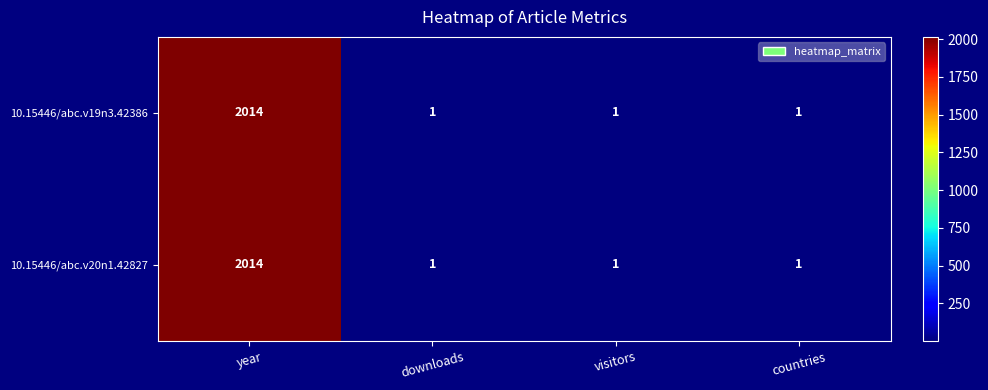

Read the 10.15446/abc.v20n1.42827 value at year, to the nearest 100.

2000